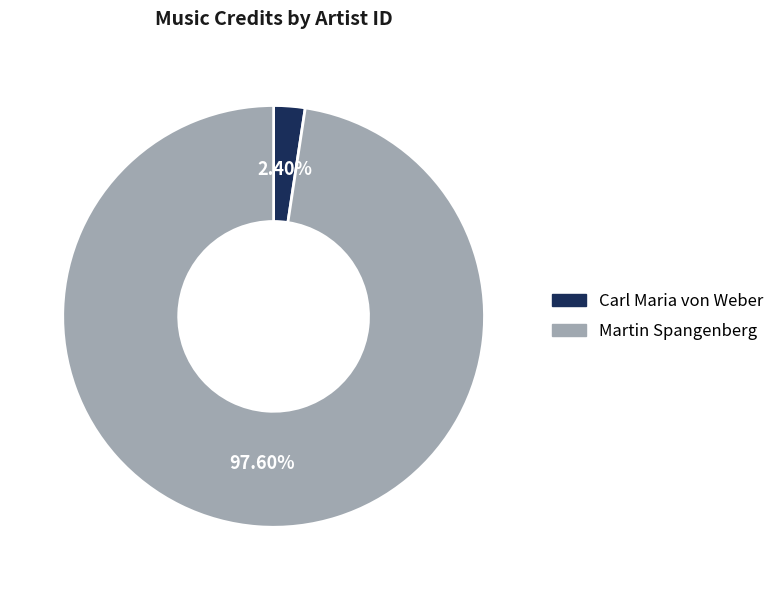

How many segments does this pie chart have?

2